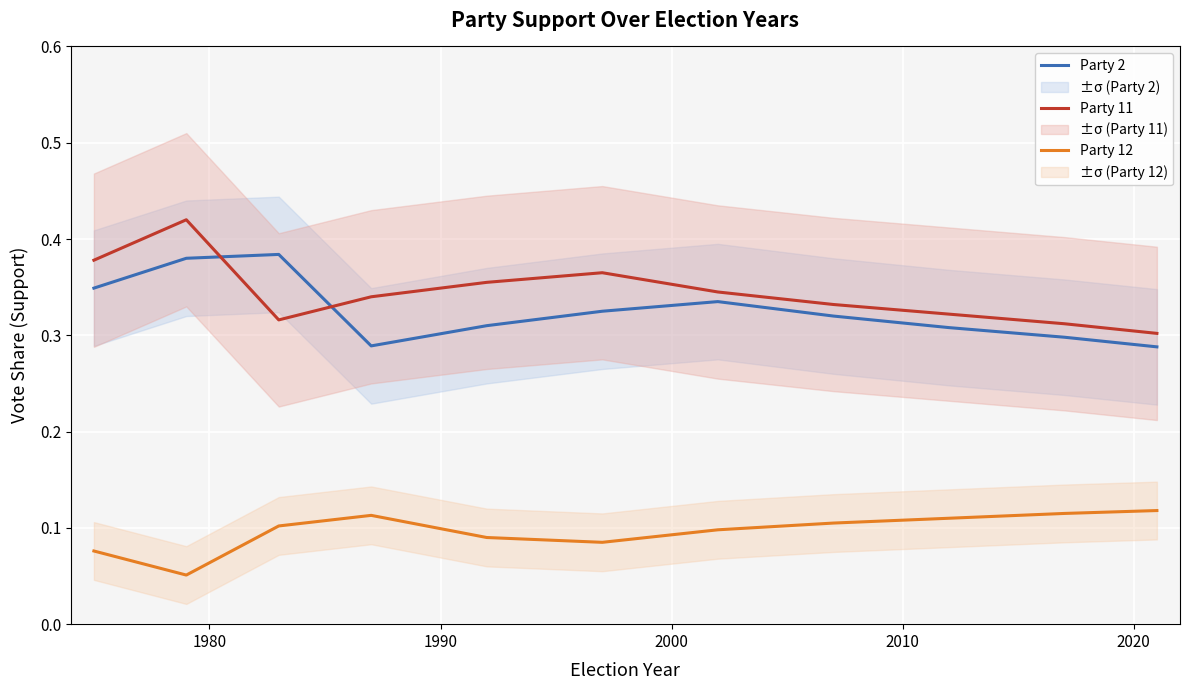

True or false: Party 11 and Party 12 intersect in this chart.

False